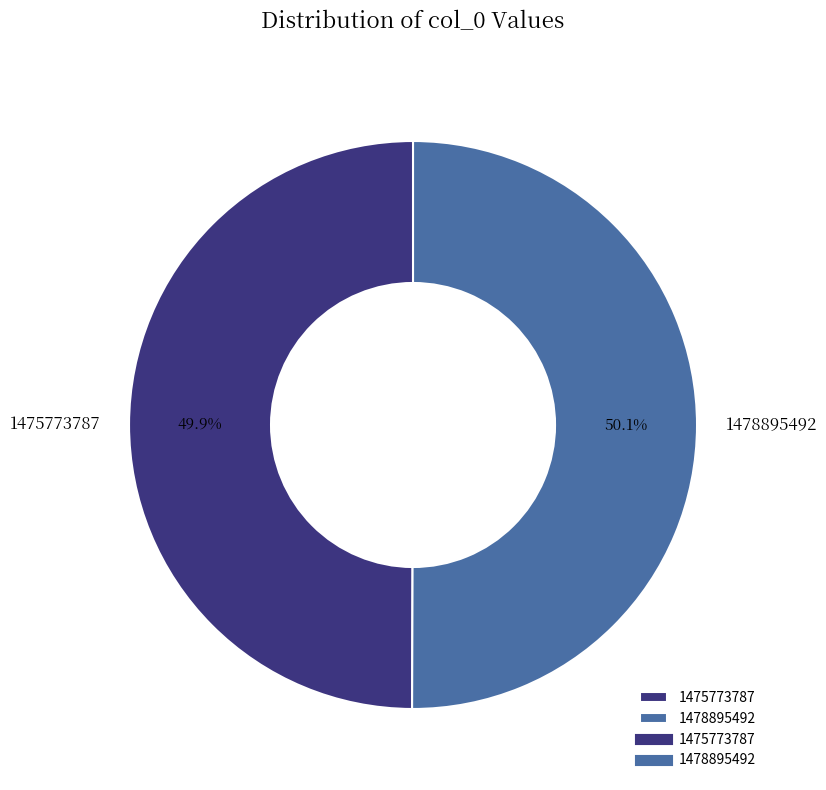

What is the ratio of the value at 1475773787 to the value at 1478895492?

1.0